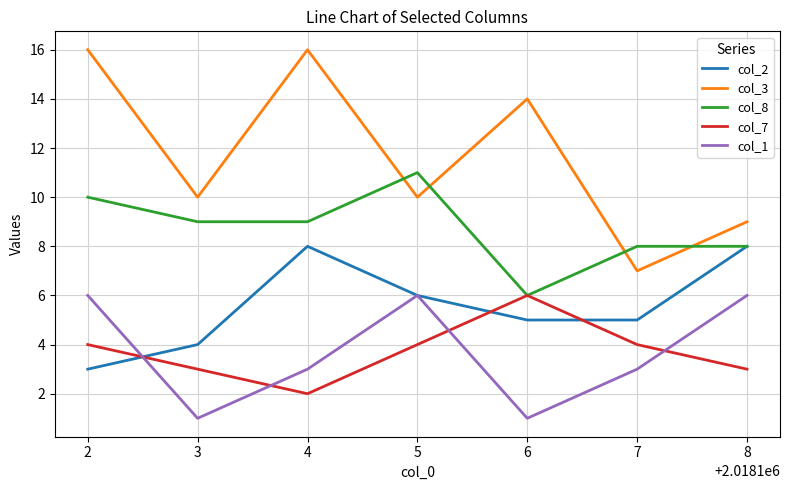

Which series has the largest range (max minus min)?

col_3